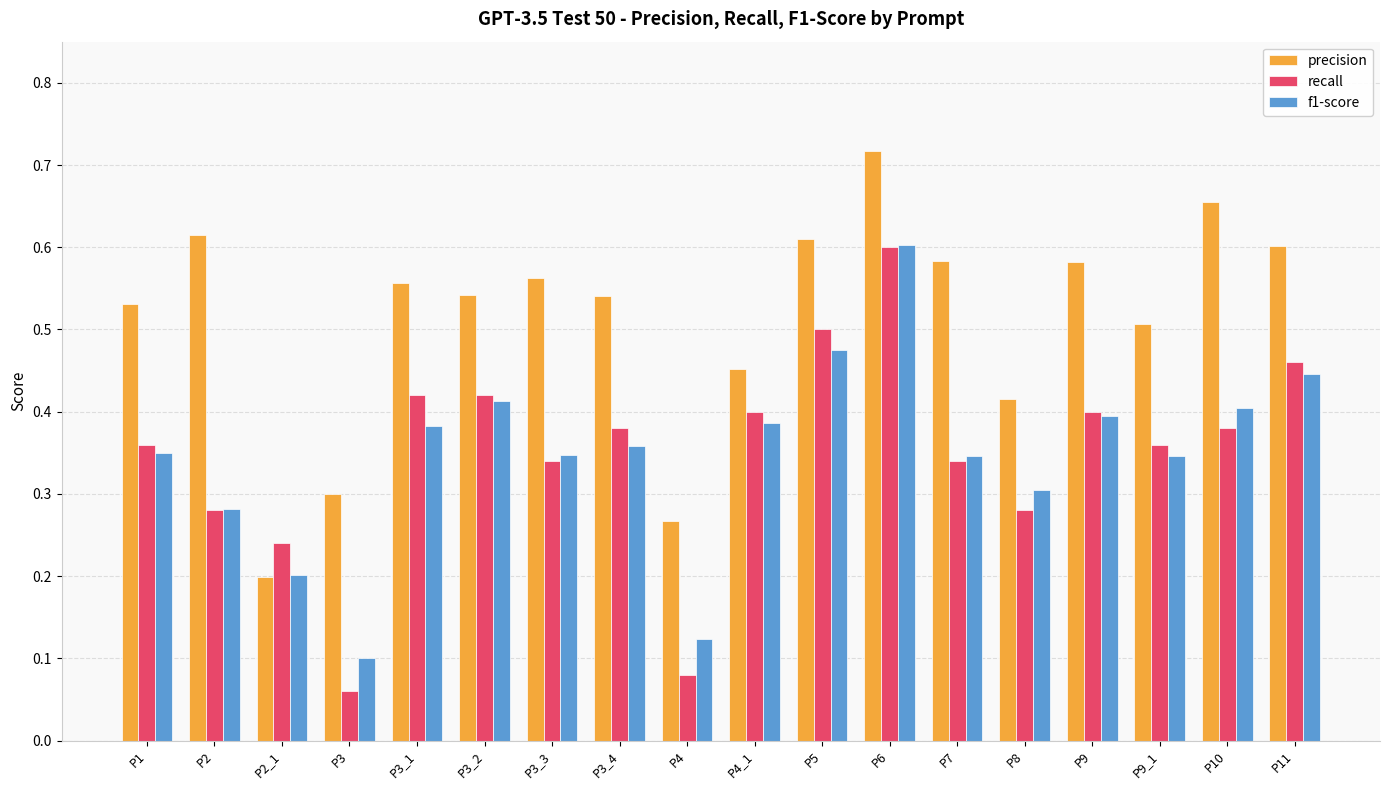

Which category has the lowest value in the f1-score series?

P3